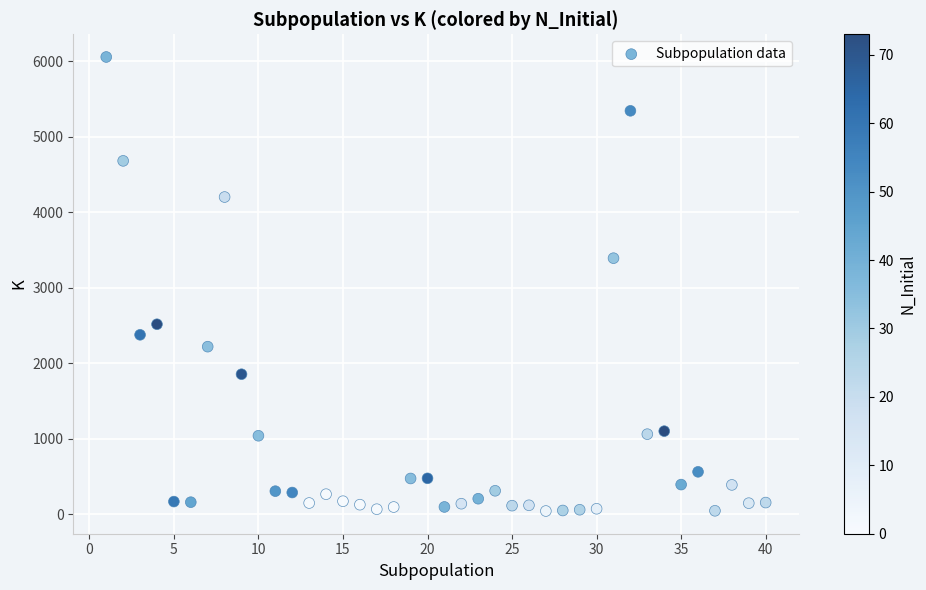

What Y value in the scatter plot is closest to 3048?

3390